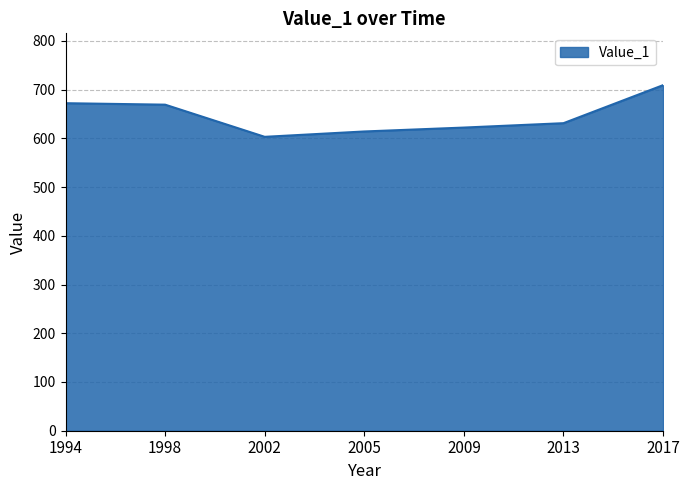

Which label corresponds to the largest value in the chart?

2017